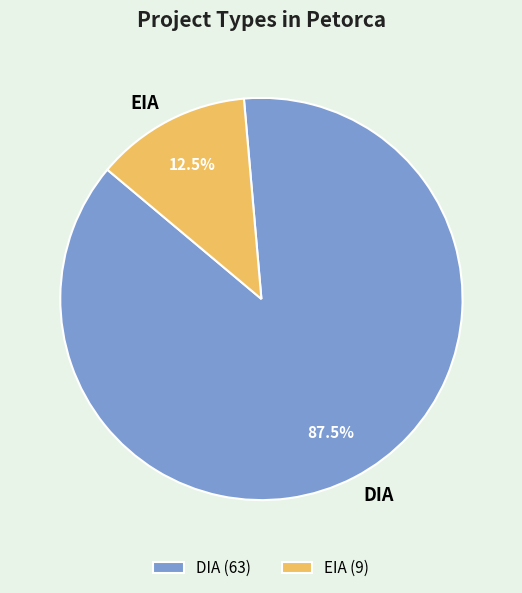

How many slices are in this pie chart?

2